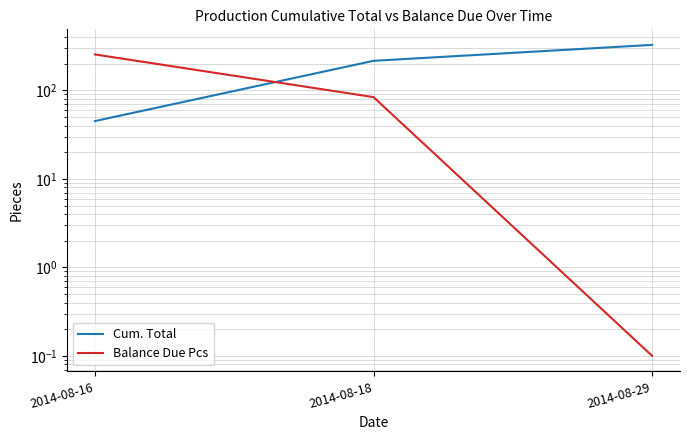

What is the maximum value shown in the chart?

327.0